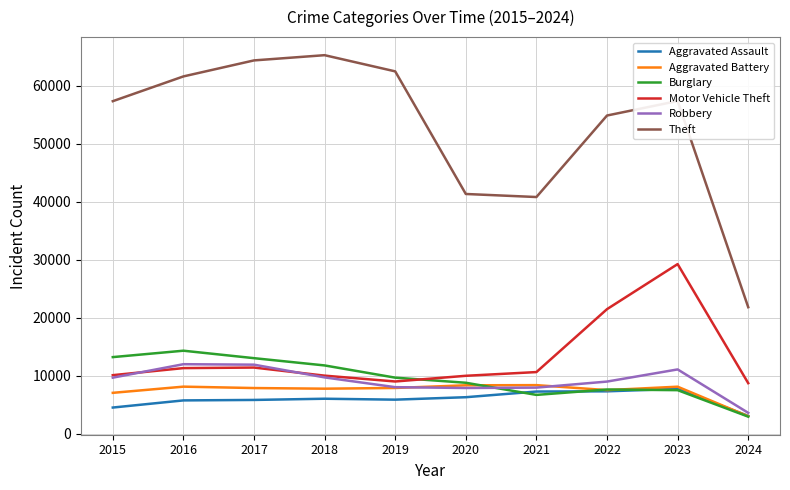

What is the highest value of the Robbery series?

11960